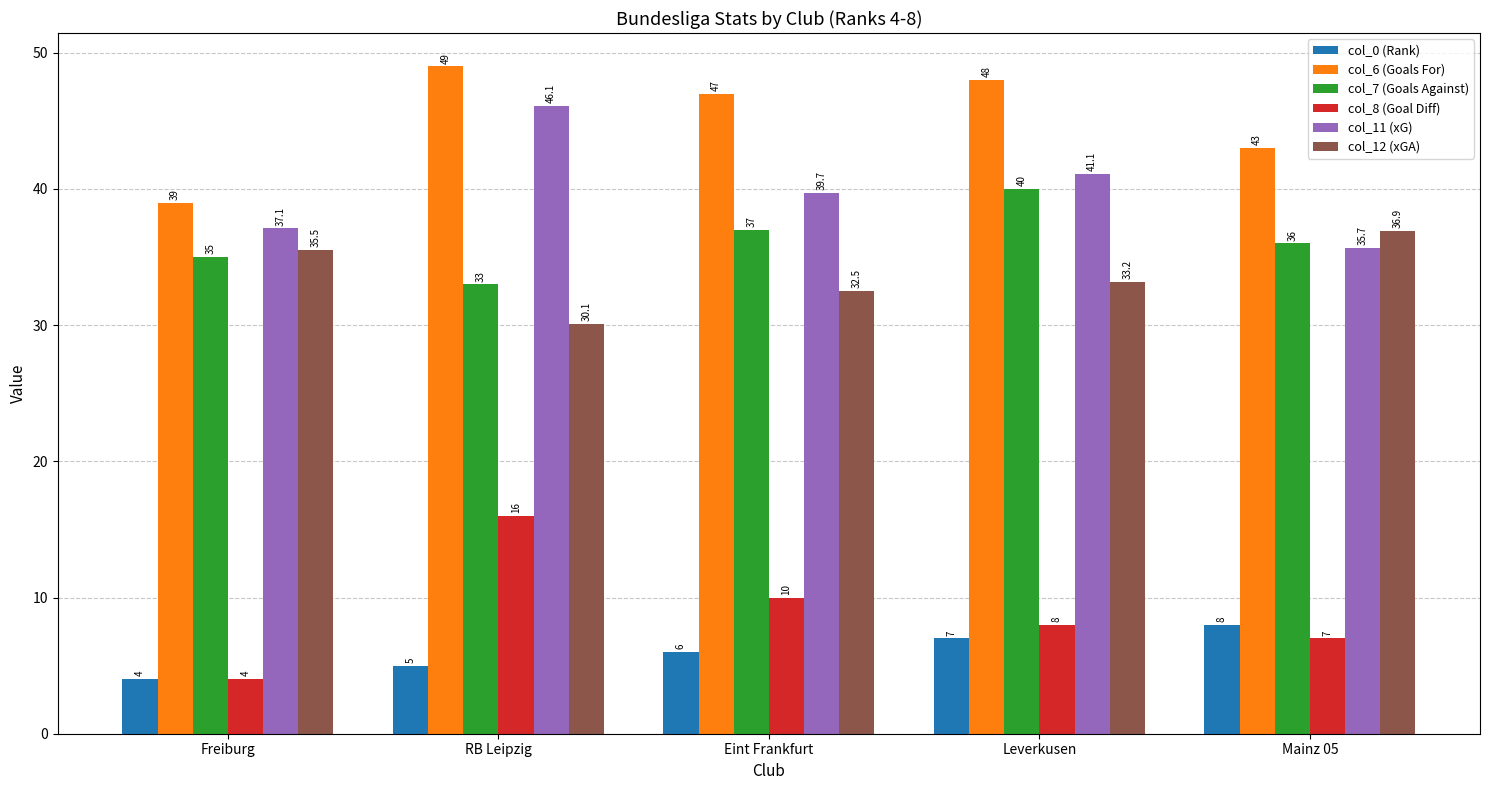

Where is col_6 (Goals For) nearest to the value 44?

Mainz 05